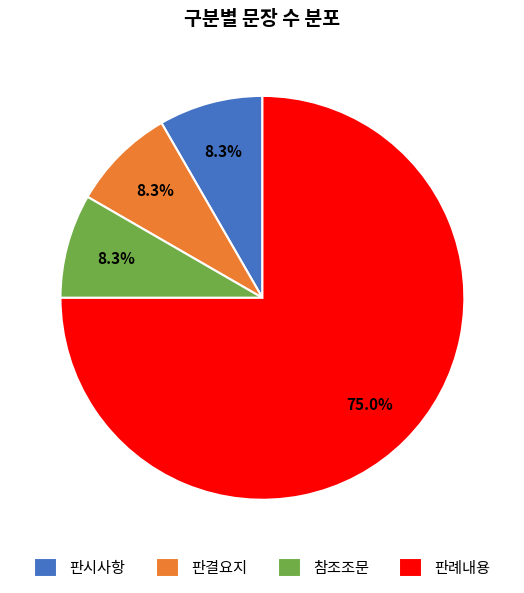

What is the largest slice in the pie chart?

판례내용